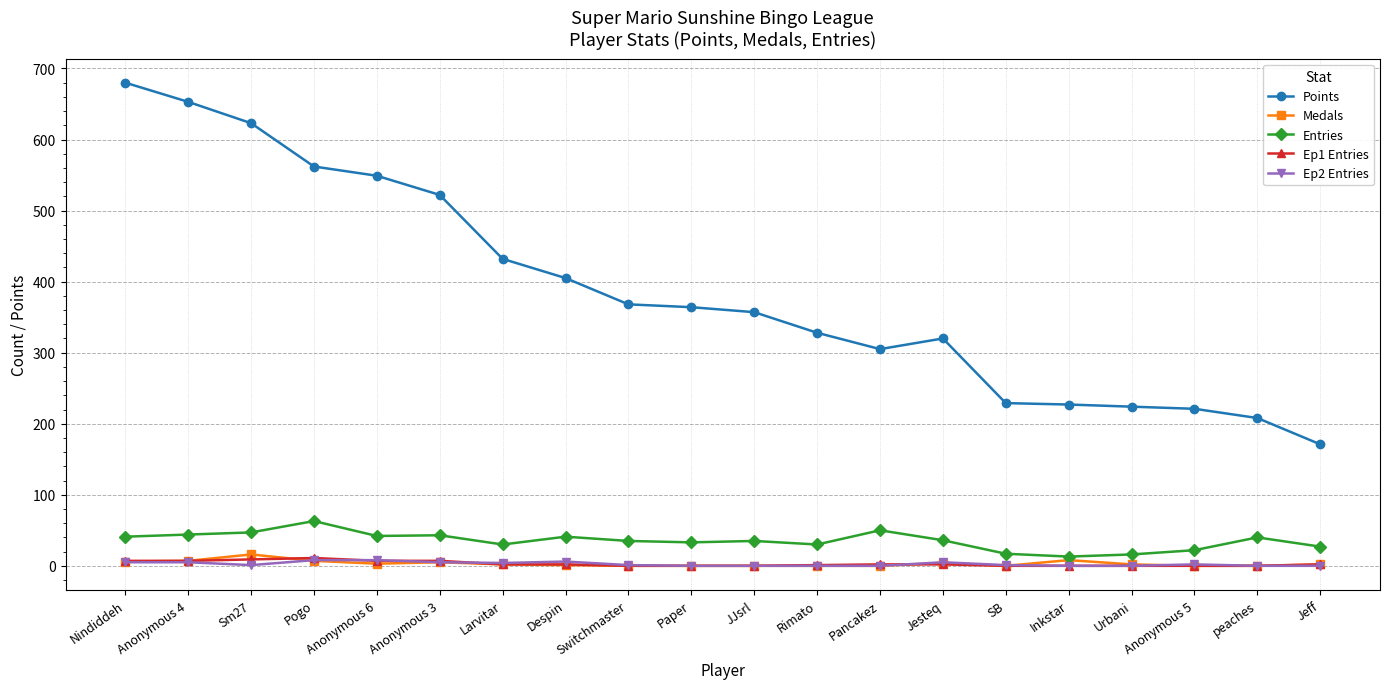

Which series has the largest total across all categories?

Points